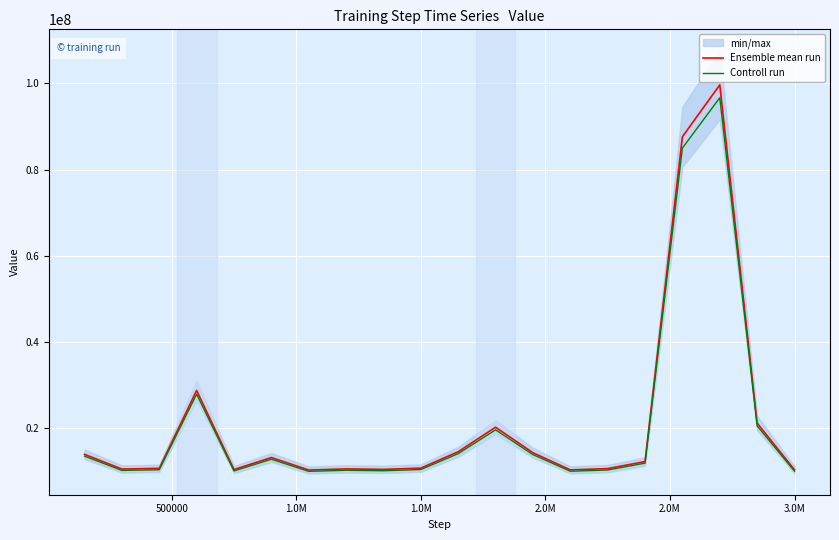

True or false: Controll run and Ensemble mean run cross at least once.

False